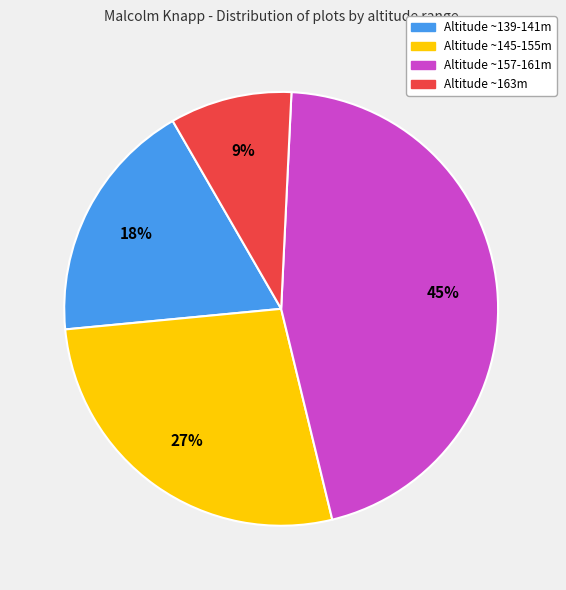

Is there any slice that represents more than half of the pie?

No